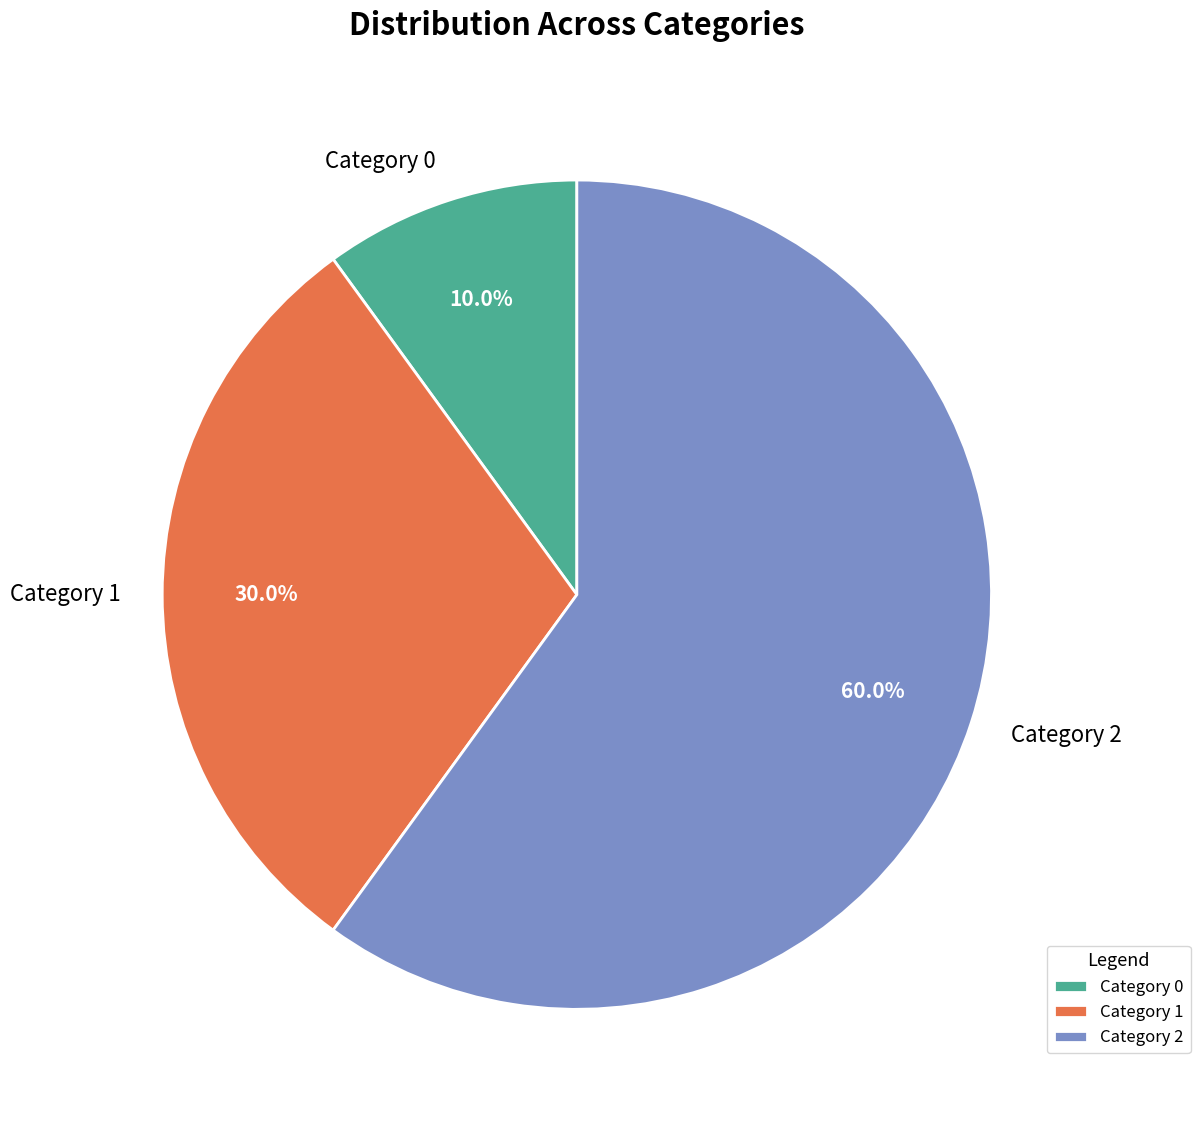

How many segments does this pie chart have?

3